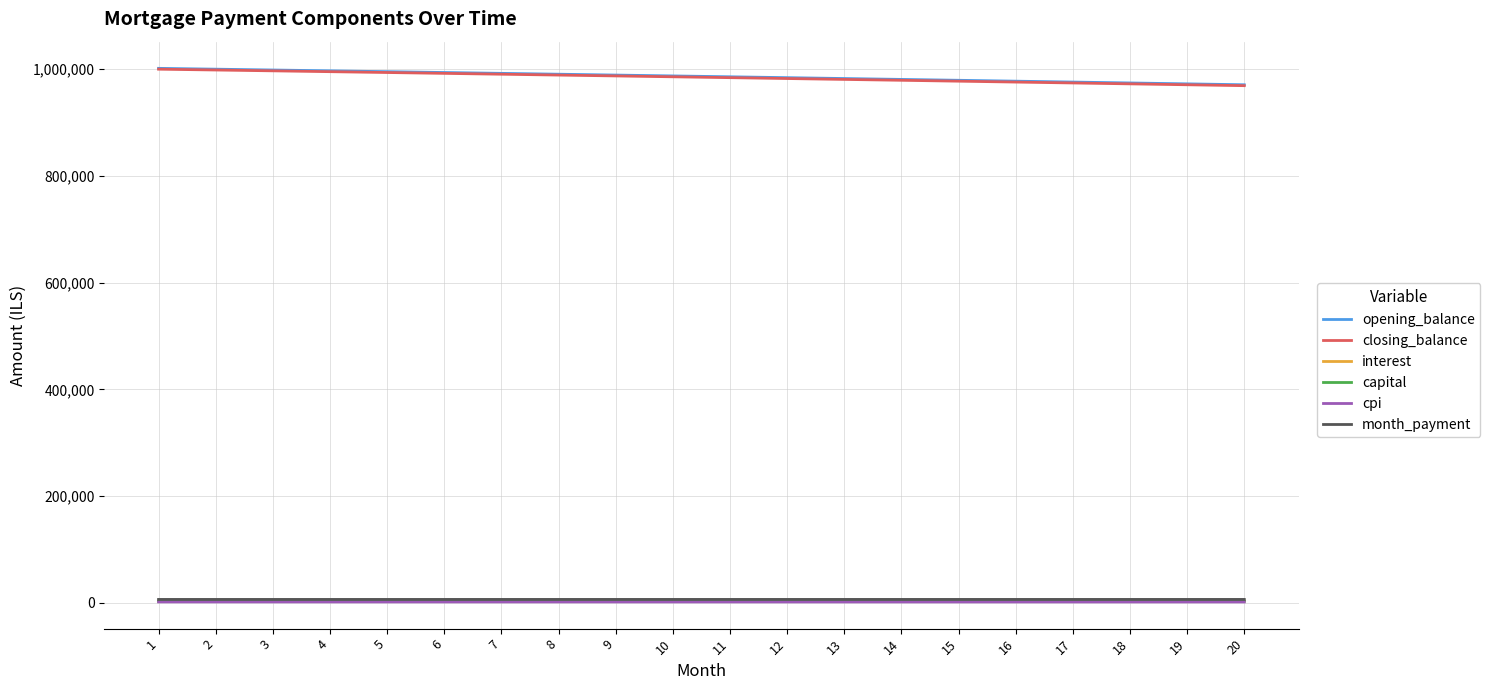

Is it true that closing_balance equals 1405746.5 at 2?

False